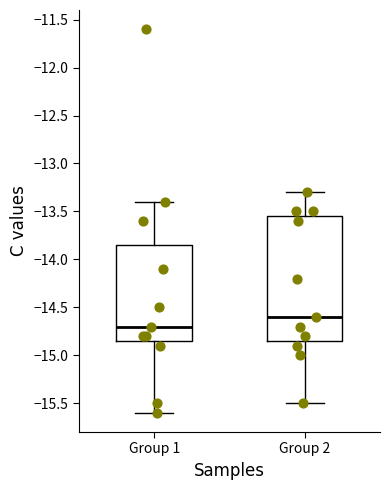

Reading left to right, read every box against the y-axis: the position of its median line, the range the box covers, and the ends of its whiskers. The values are not printed on the chart, so give them approximately, as read against the axis.

Group 1: median -14.70, box -14.85 to -13.85, whiskers -15.60 to -13.40
Group 2: median -14.60, box -14.85 to -13.55, whiskers -15.50 to -13.30